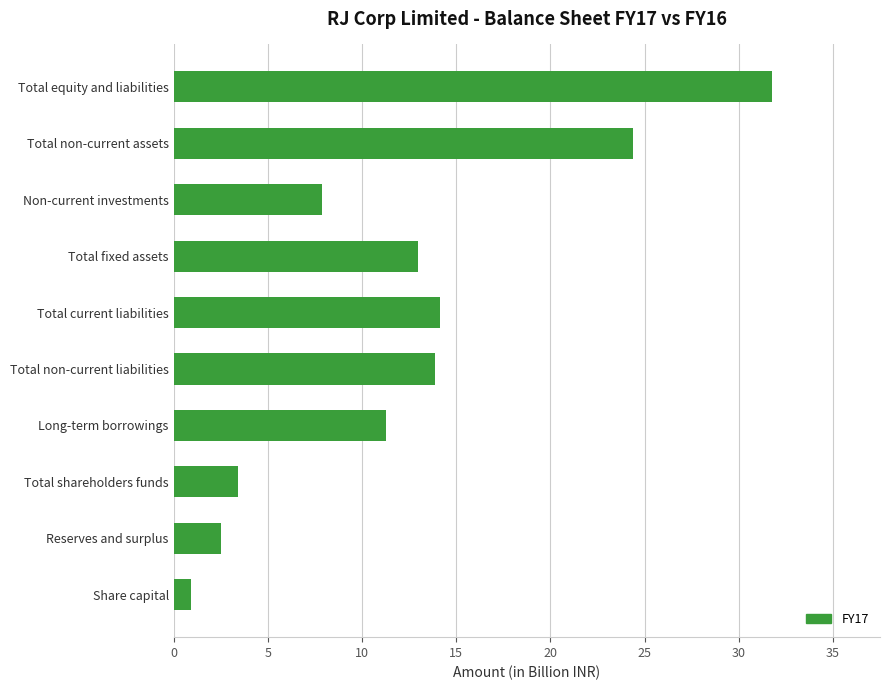

The value at Long-term borrowings is 16.6. True or false?

False